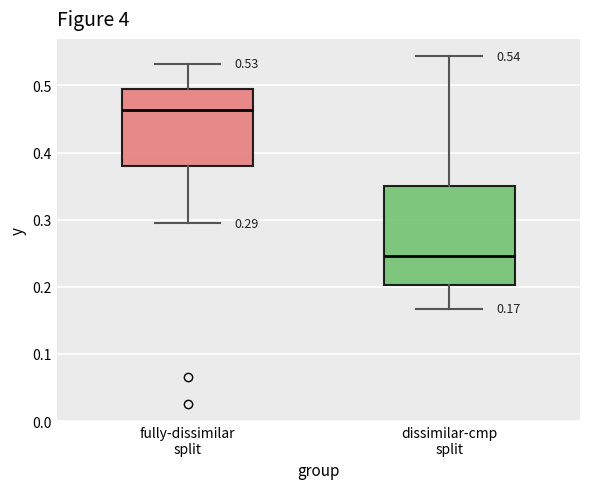

Comparing the boxes themselves (not the whiskers), which one is the tallest?

dissimilar-cmp split